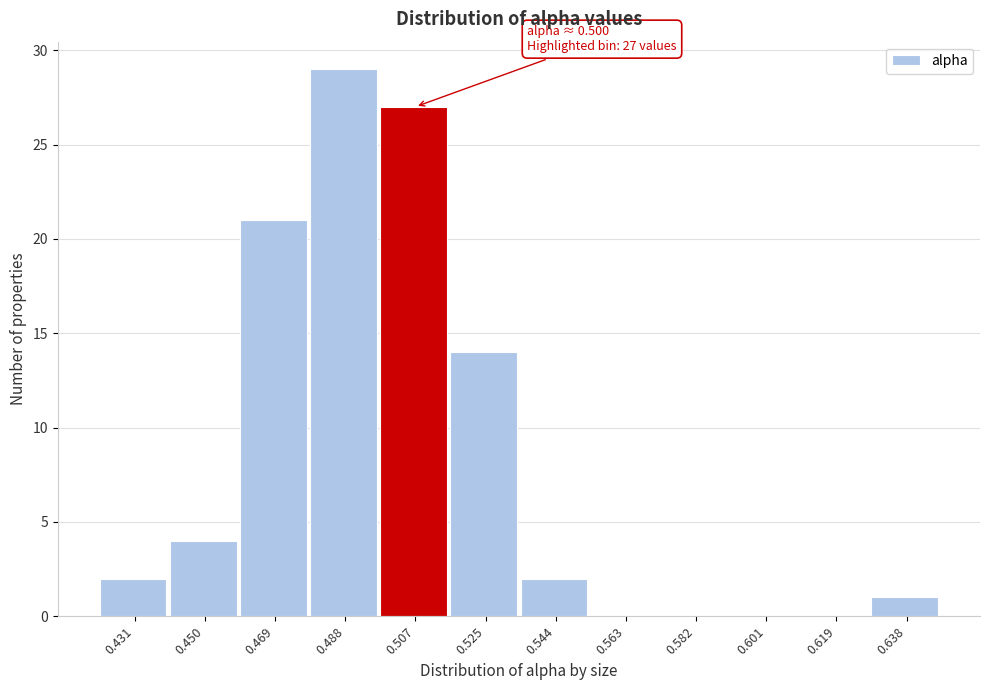

Over which range of the x-axis is the bar tallest?

0.478 to 0.498